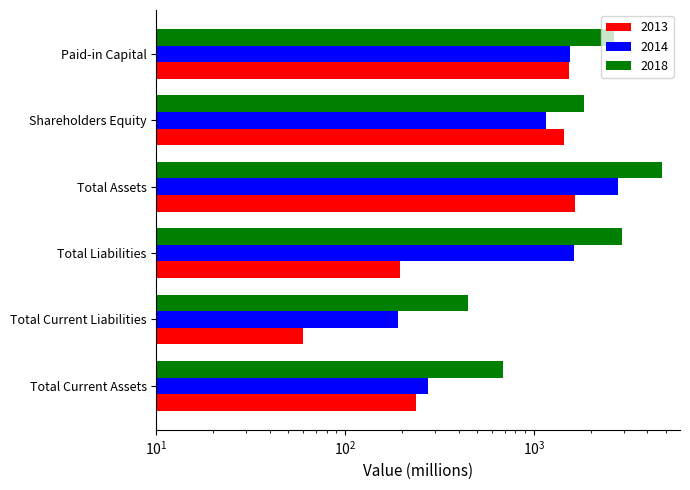

At which label does 2013 first exceed 1451?

Total Assets